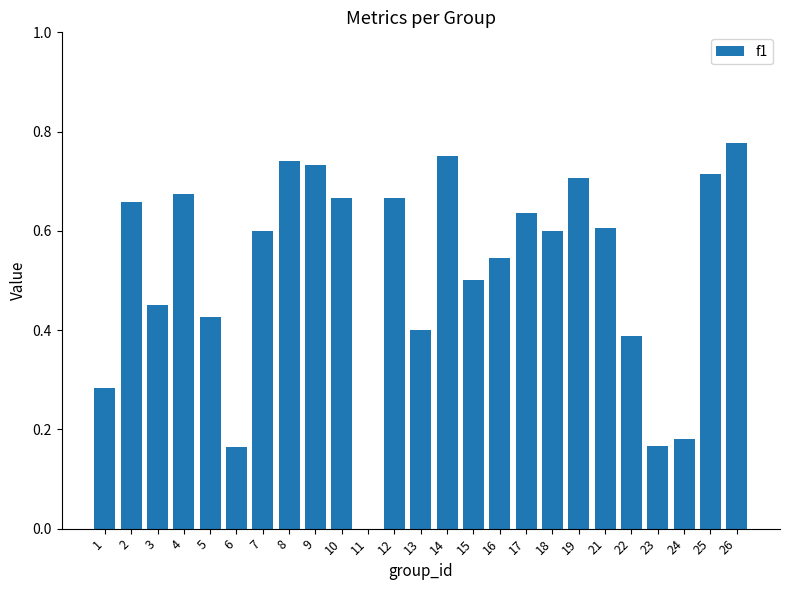

The chart shows a value of 0.9 at 15. True or false?

False